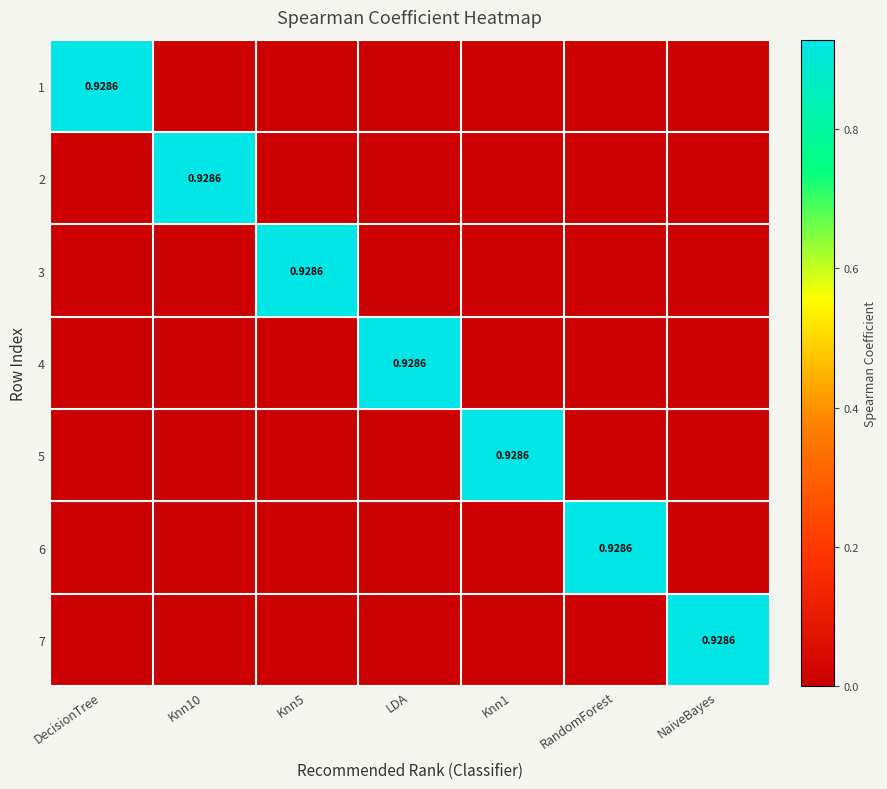

List the series in order of their peak value, highest first.

1, 2, 3, 4, 5, 6, 7